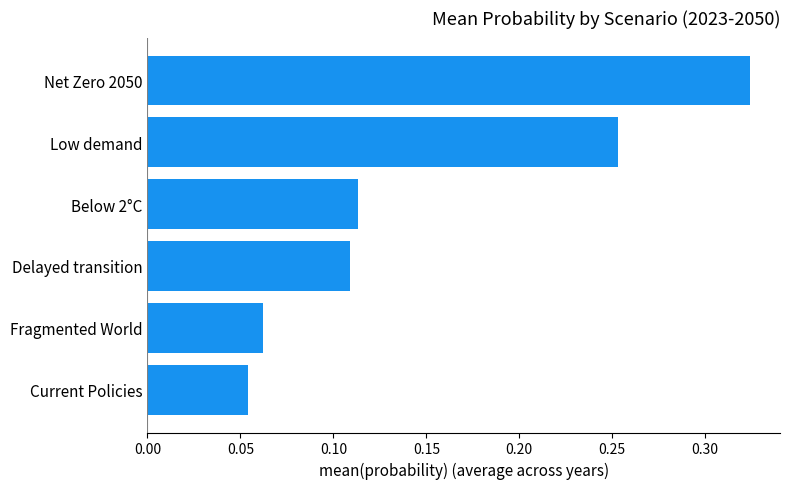

Does the chart contain any negative values?

No